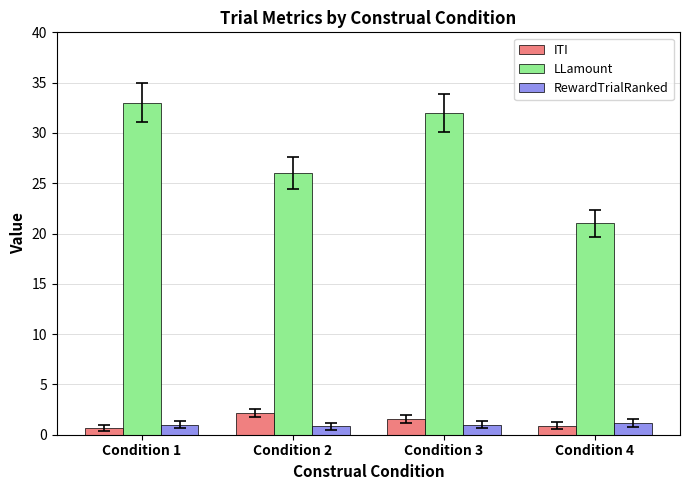

List the labels in order of LLamount value, largest first.

Condition 1, Condition 3, Condition 2, Condition 4